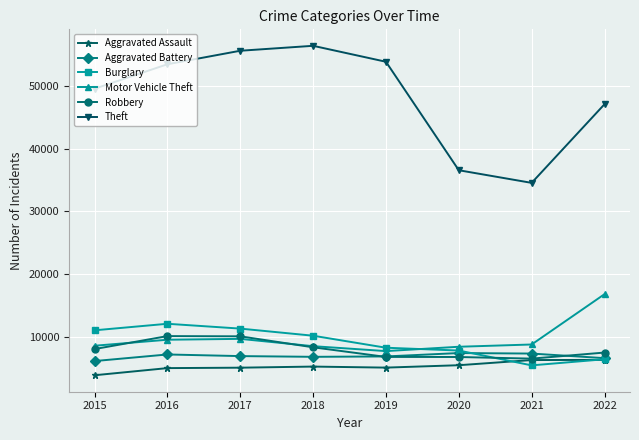

True or false: Aggravated Battery and Motor Vehicle Theft cross at least once.

False